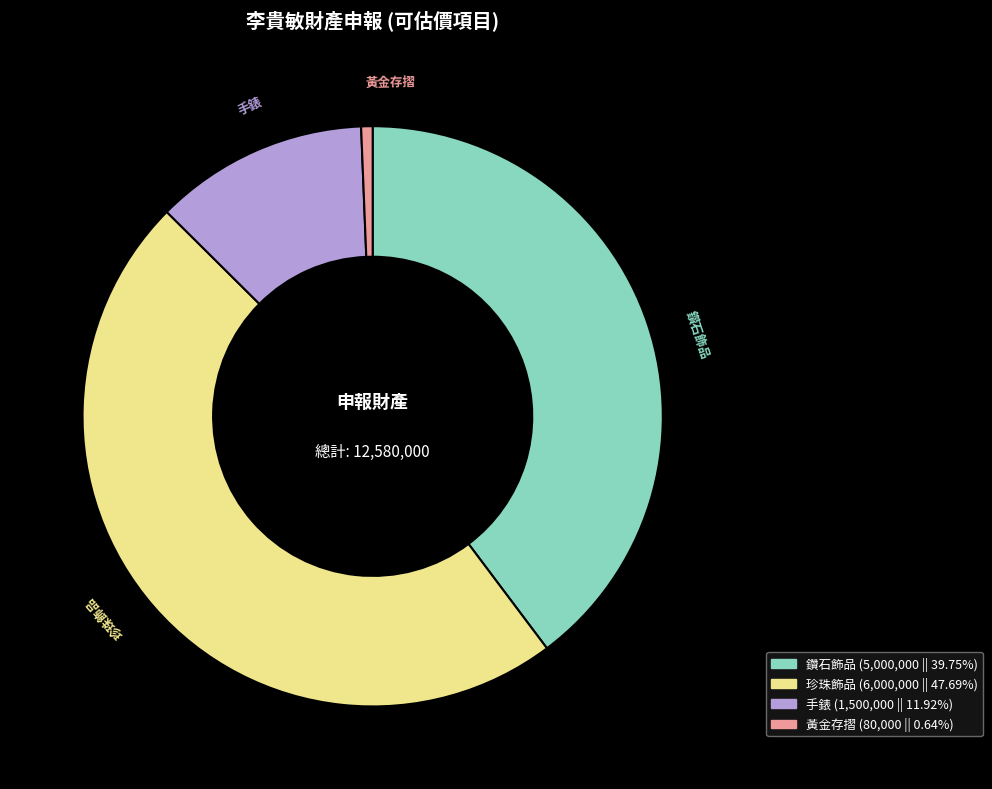

Does 手錶 account for over 50% of the chart?

No